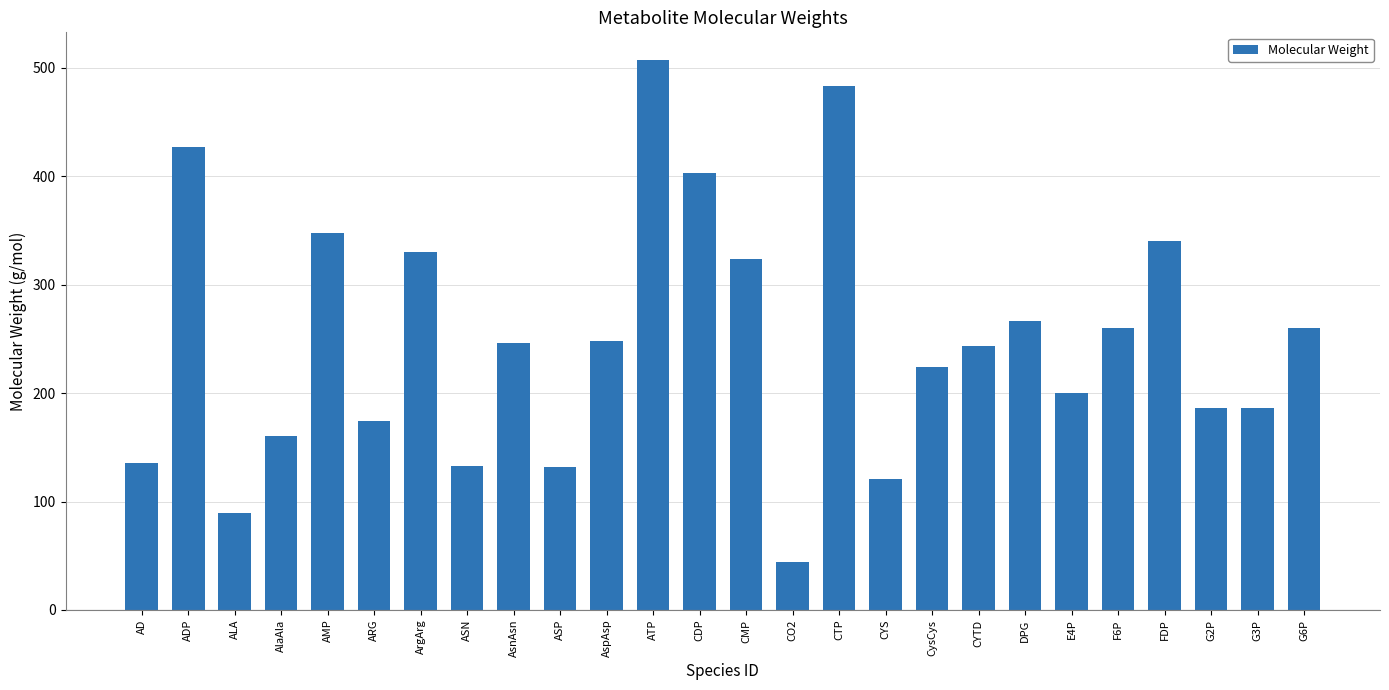

The chart shows a value of 65.9 at E4P. True or false?

False